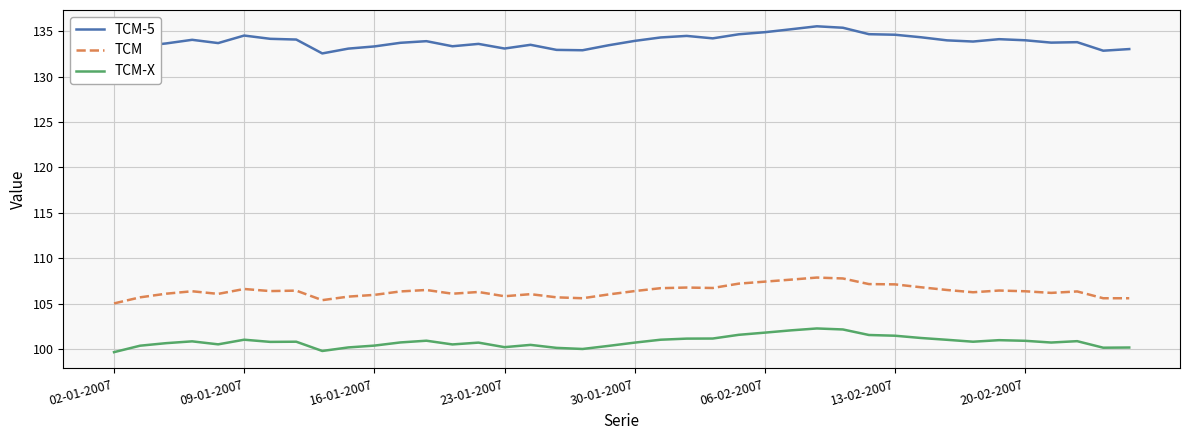

True or false: TCM has a value of 105.6 at 18.

True